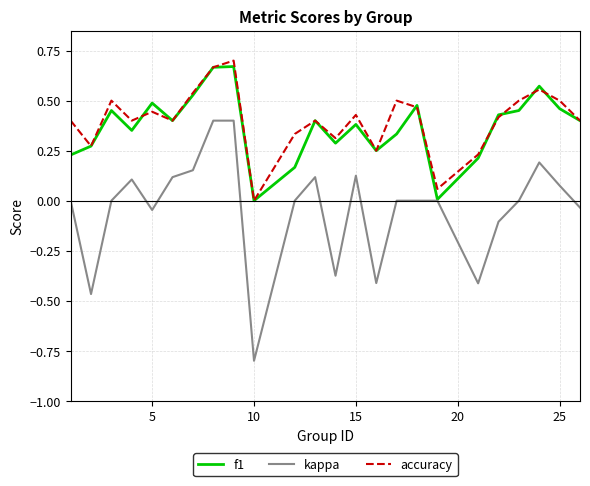

Which series has the largest range (max minus min)?

kappa